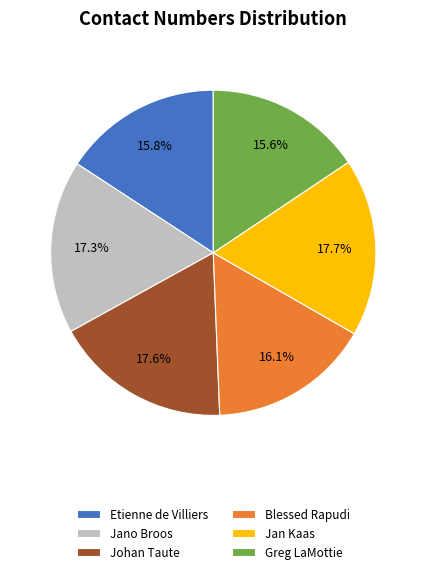

To the nearest percent, what portion does Jan Kaas represent?

18%